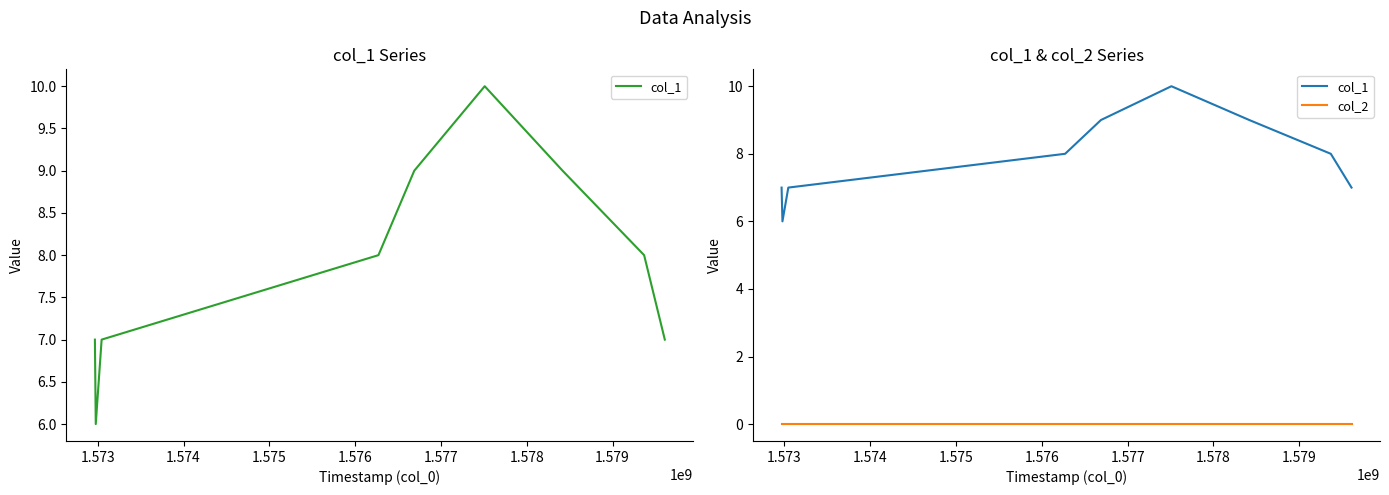

How many categories are shown in the chart?

9